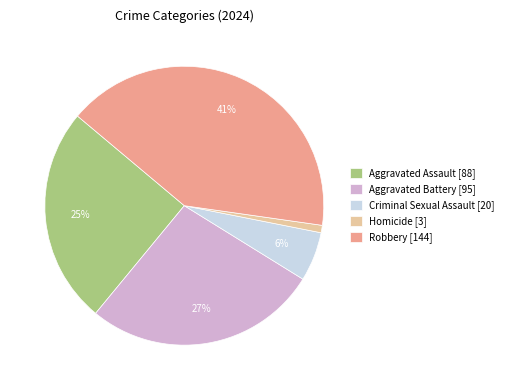

Which category has the biggest portion of the pie?

Robbery